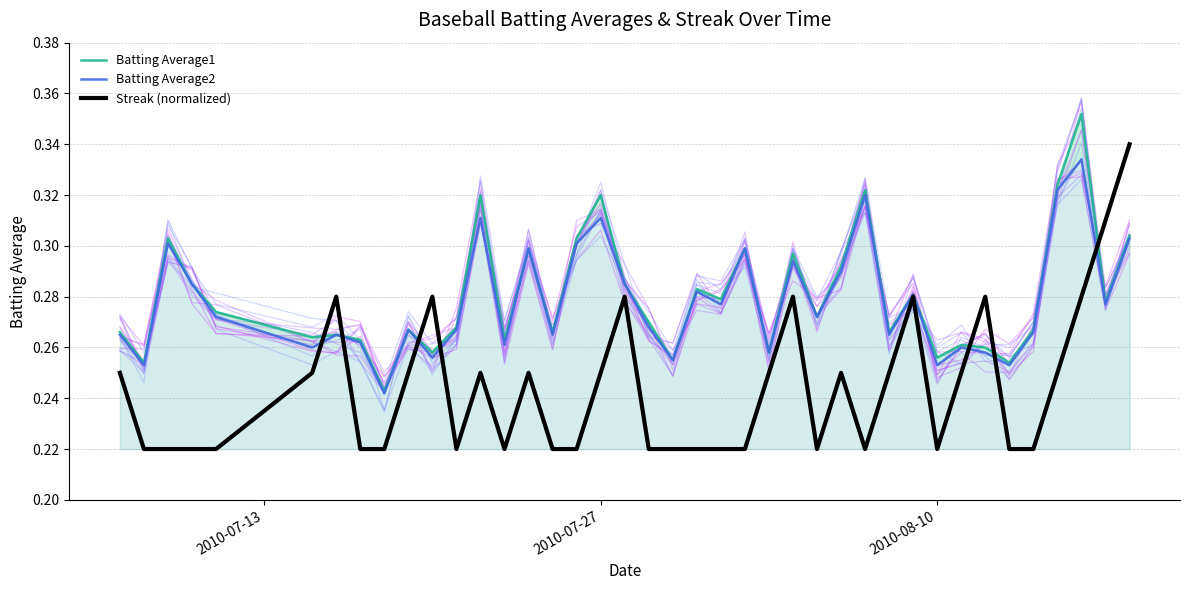

Reading left to right, extract all data points from this chart.

Batting Average1: 0.3	0.3	0.3	0.3	0.3	0.3	0.3	0.3	0.2	0.3	0.3	0.3	0.3	0.3	0.3	0.3	0.3	0.3	0.3	0.3	0.3	0.3	0.3	0.3	0.3	0.3	0.3	0.3	0.3	0.3	0.3	0.3	0.3	0.3	0.3	0.3	0.3	0.4	0.3	0.3
Batting Average2: 0.3	0.3	0.3	0.3	0.3	0.3	0.3	0.3	0.2	0.3	0.3	0.3	0.3	0.3	0.3	0.3	0.3	0.3	0.3	0.3	0.3	0.3	0.3	0.3	0.3	0.3	0.3	0.3	0.3	0.3	0.3	0.3	0.3	0.3	0.3	0.3	0.3	0.3	0.3	0.3
Streak (normalized): 0.2	0.2	0.2	0.2	0.2	0.2	0.3	0.2	0.2	0.2	0.3	0.2	0.2	0.2	0.2	0.2	0.2	0.2	0.3	0.2	0.2	0.2	0.2	0.2	0.2	0.3	0.2	0.2	0.2	0.2	0.3	0.2	0.2	0.3	0.2	0.2	0.2	0.3	0.3	0.3